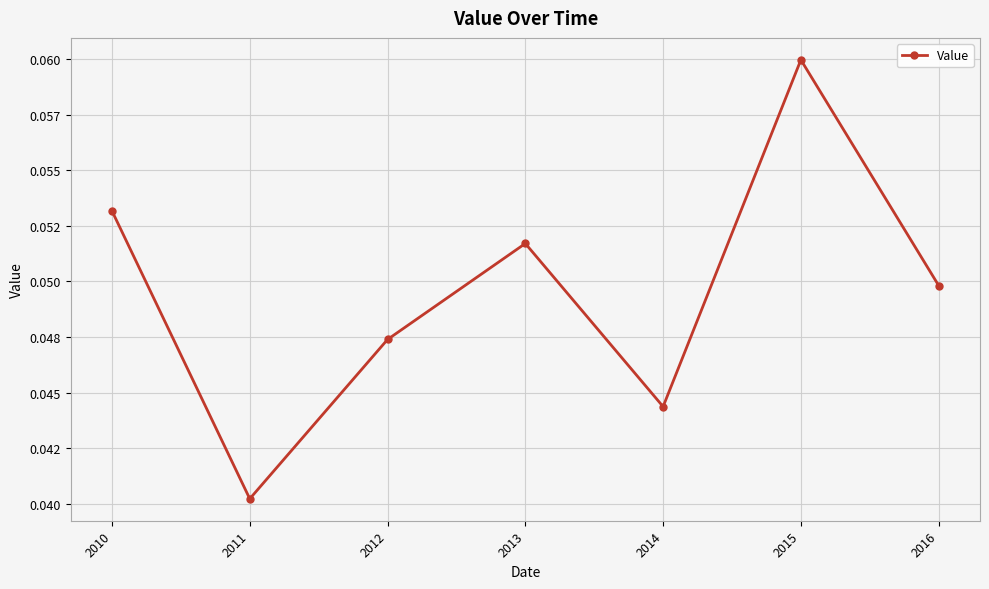

Rank the categories by value from lowest to highest.

2011, 2014, 2012, 2016, 2013, 2010, 2015